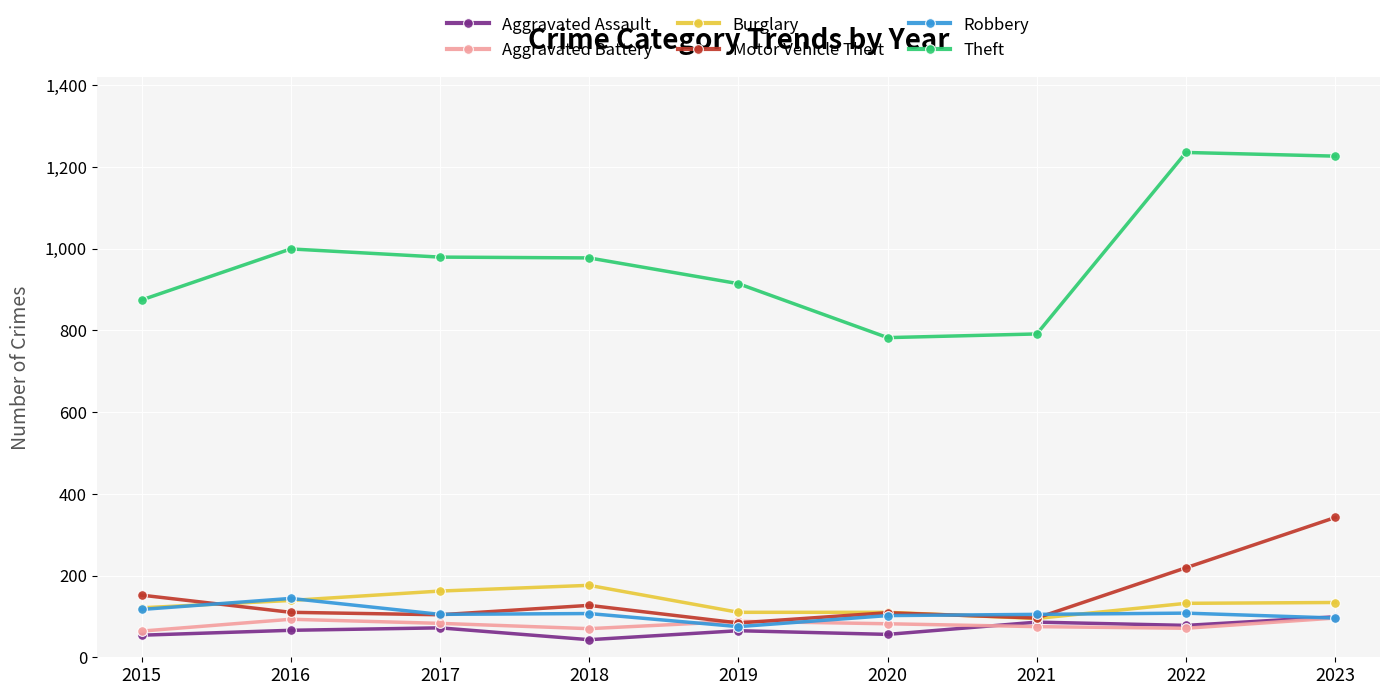

What is the spread (max minus min) of values at 2019?

849